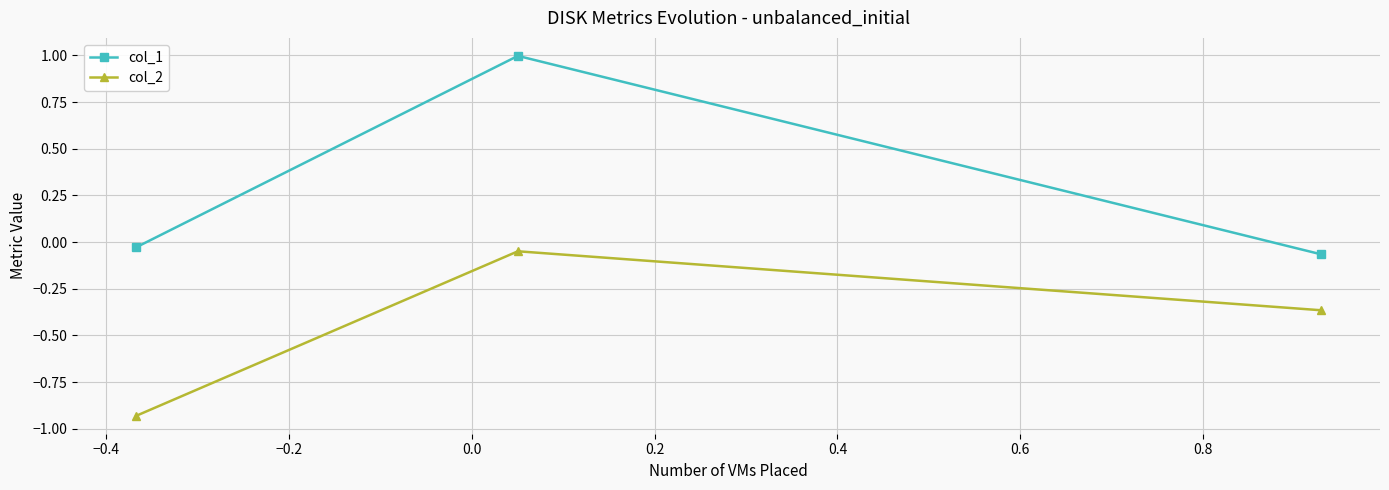

What are all the series names shown in the legend?

col_1, col_2